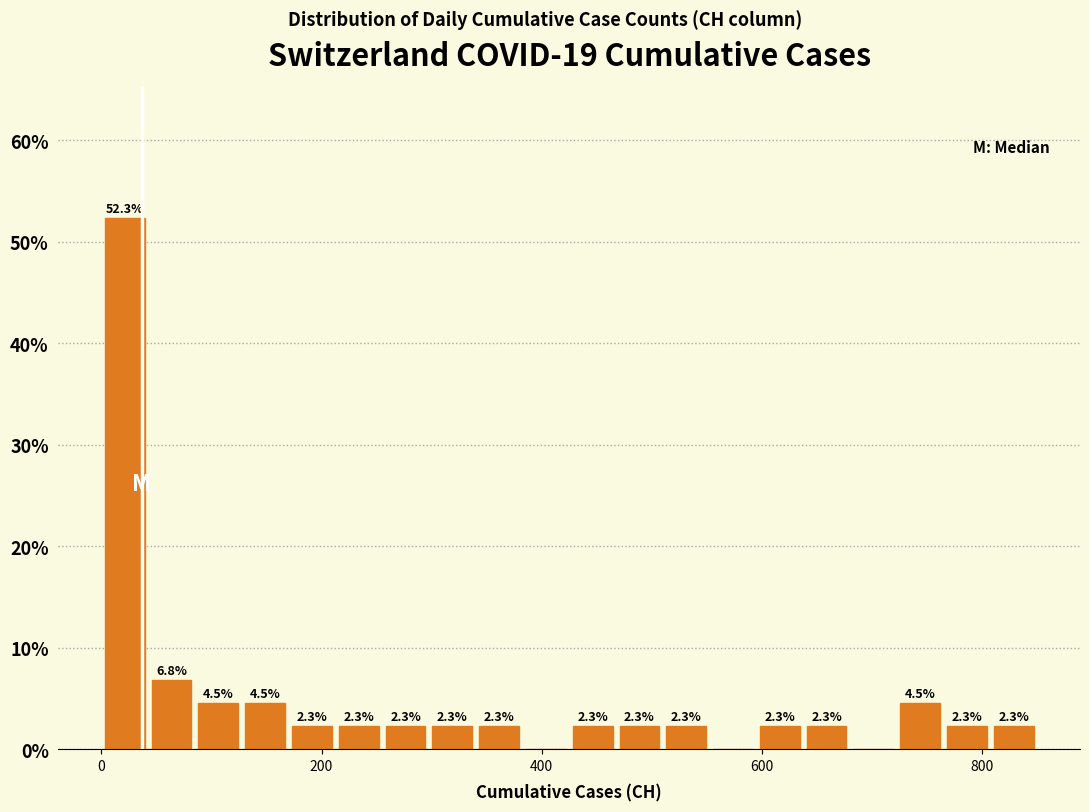

Around what value on the x-axis is the tallest bar? Give the approximate position of its centre, as read against the axis.

20